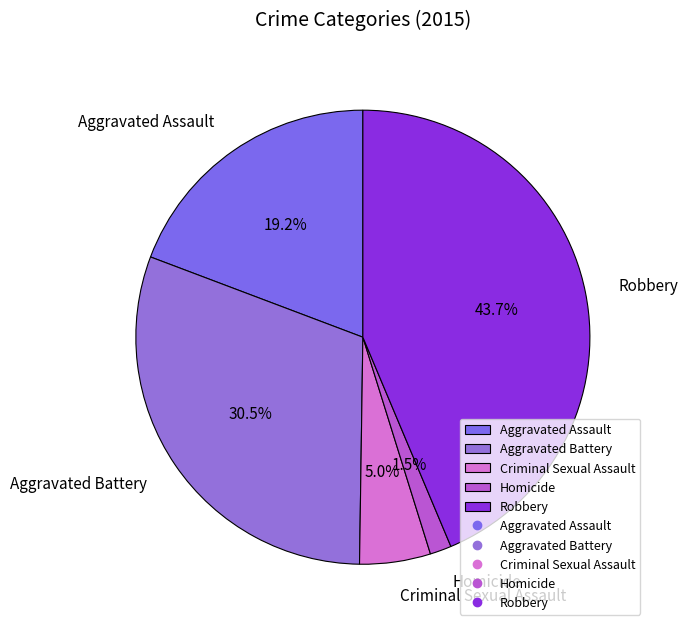

Between Criminal Sexual Assault and Aggravated Assault, which is larger?

Aggravated Assault